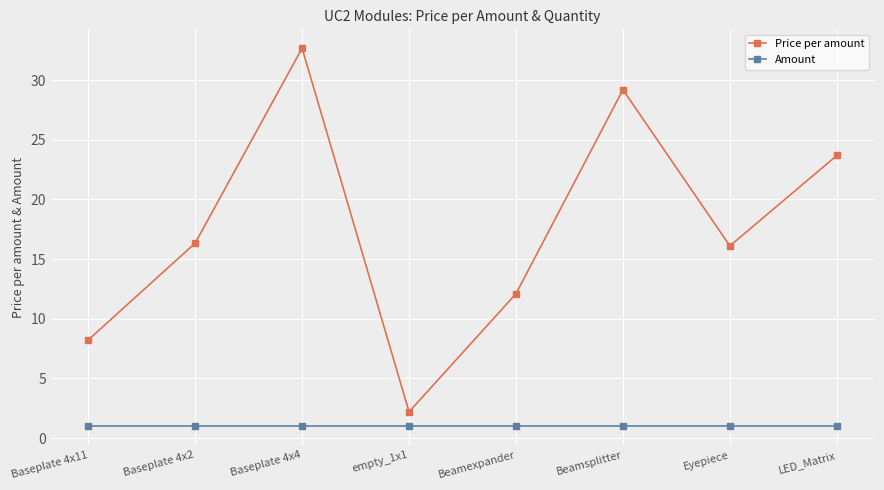

How many interior local valleys does the Price per amount series have?

2